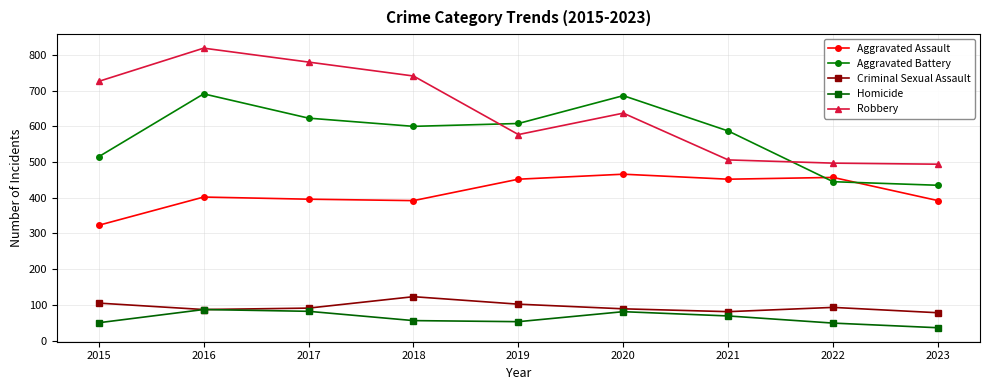

How many interior local peaks does the Aggravated Battery series have?

2